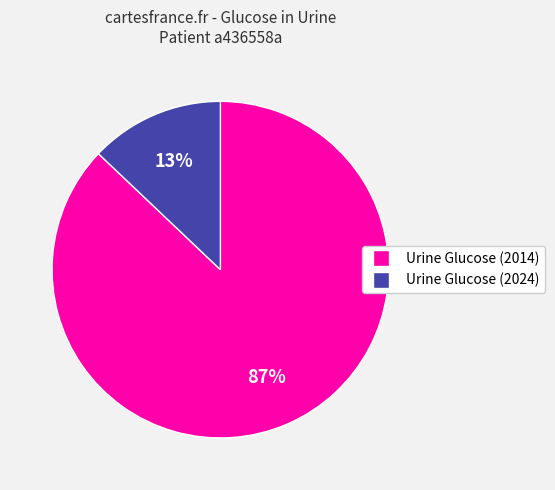

To the nearest percent, what is the average slice percentage?

50%